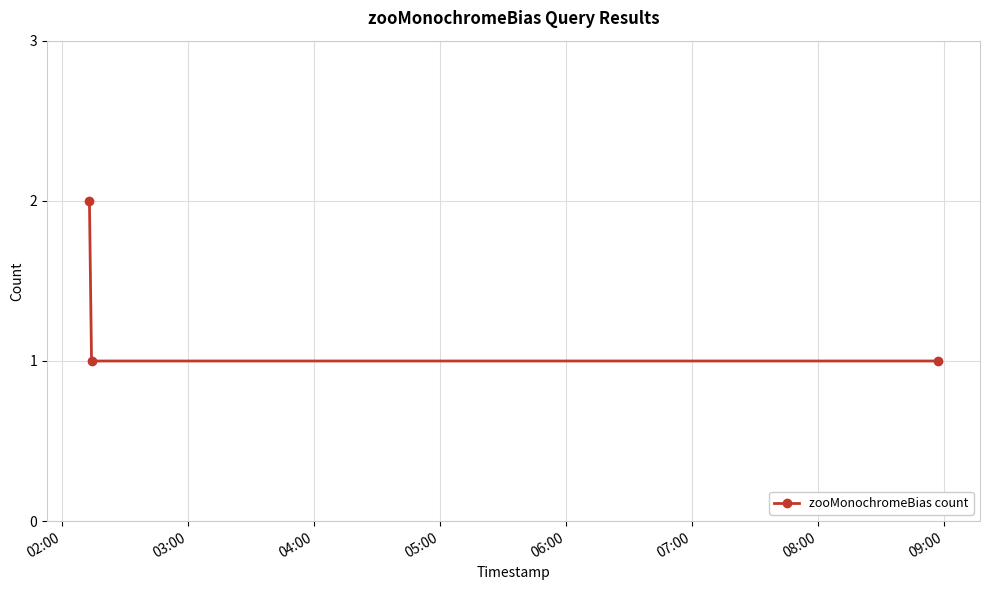

Reading right to left, what are all the values shown in this chart?

1	1	2